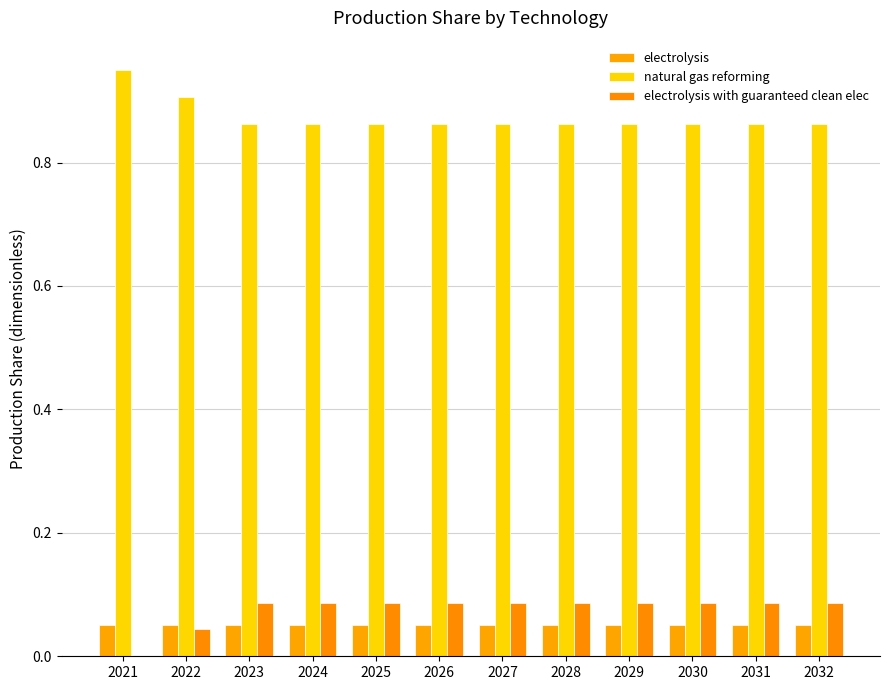

What are all the series names shown in the legend?

electrolysis, natural gas reforming, electrolysis with guaranteed clean elec